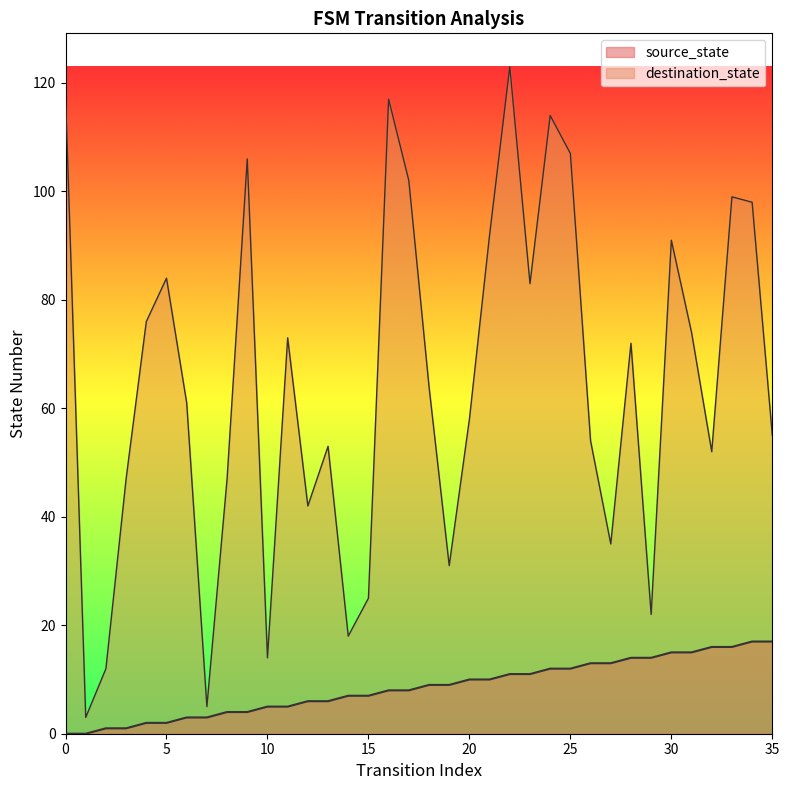

Read the source_state value at 25, to the nearest 10.

10